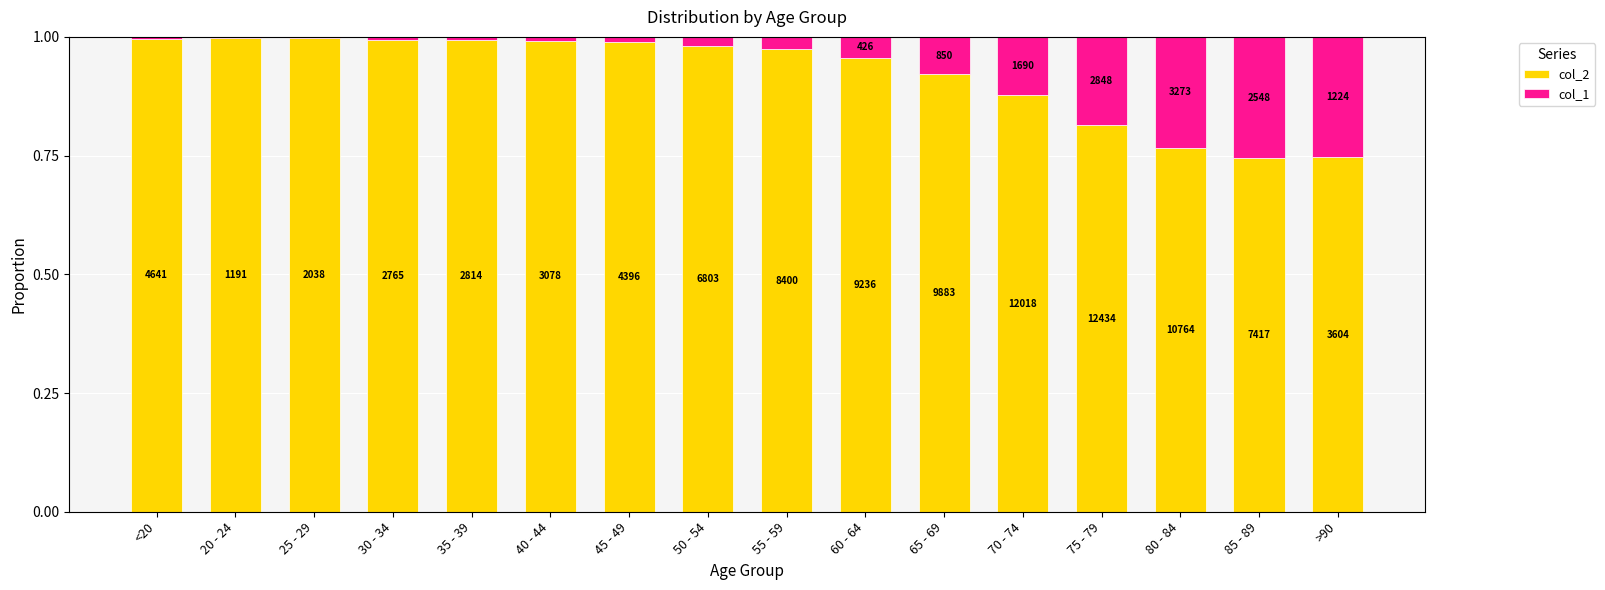

What are all the series names shown in the legend?

col_2, col_1